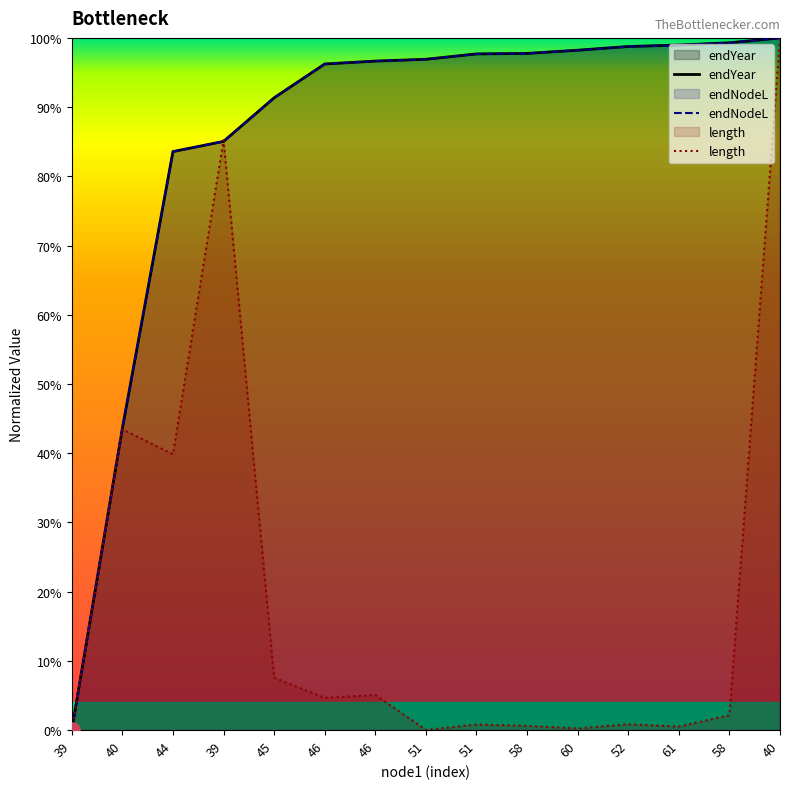

Is the value of endNodeL at 39 greater than the value of length at 61?

No